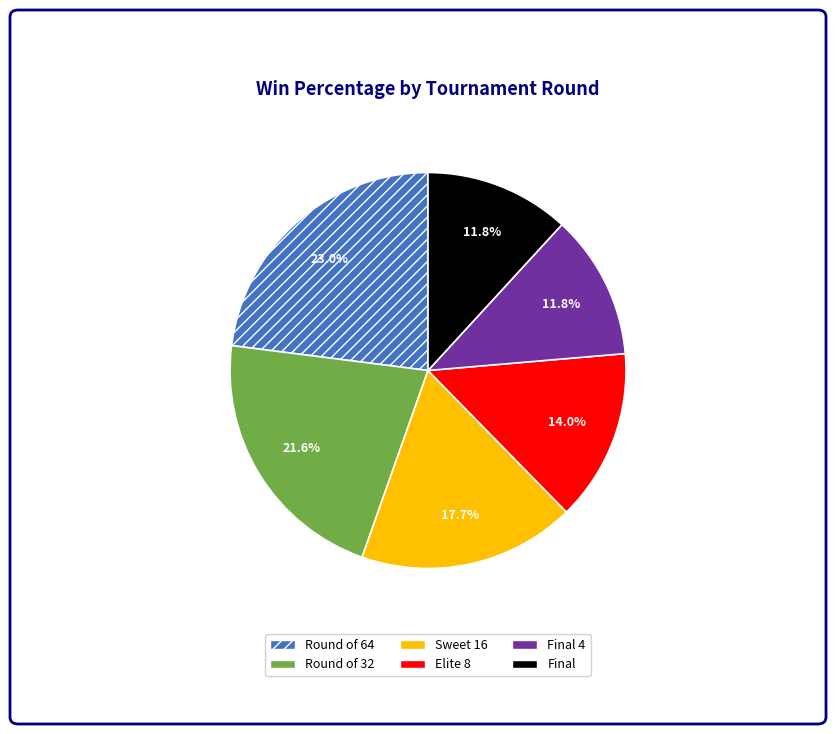

To the nearest percent, what portion does Sweet 16 represent?

18%